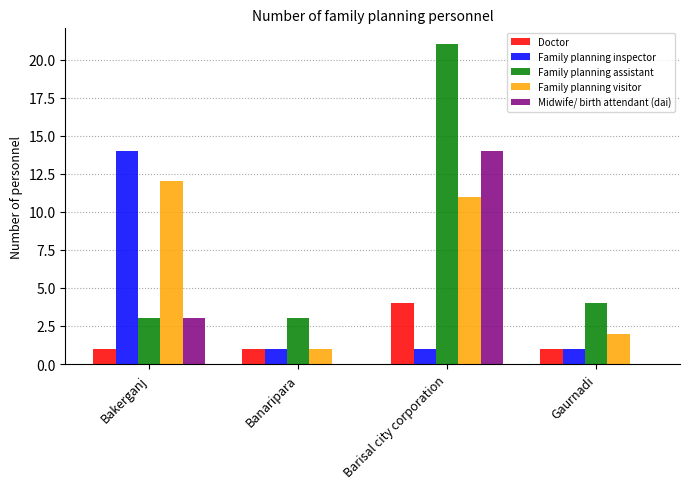

Are the bars horizontal?

No